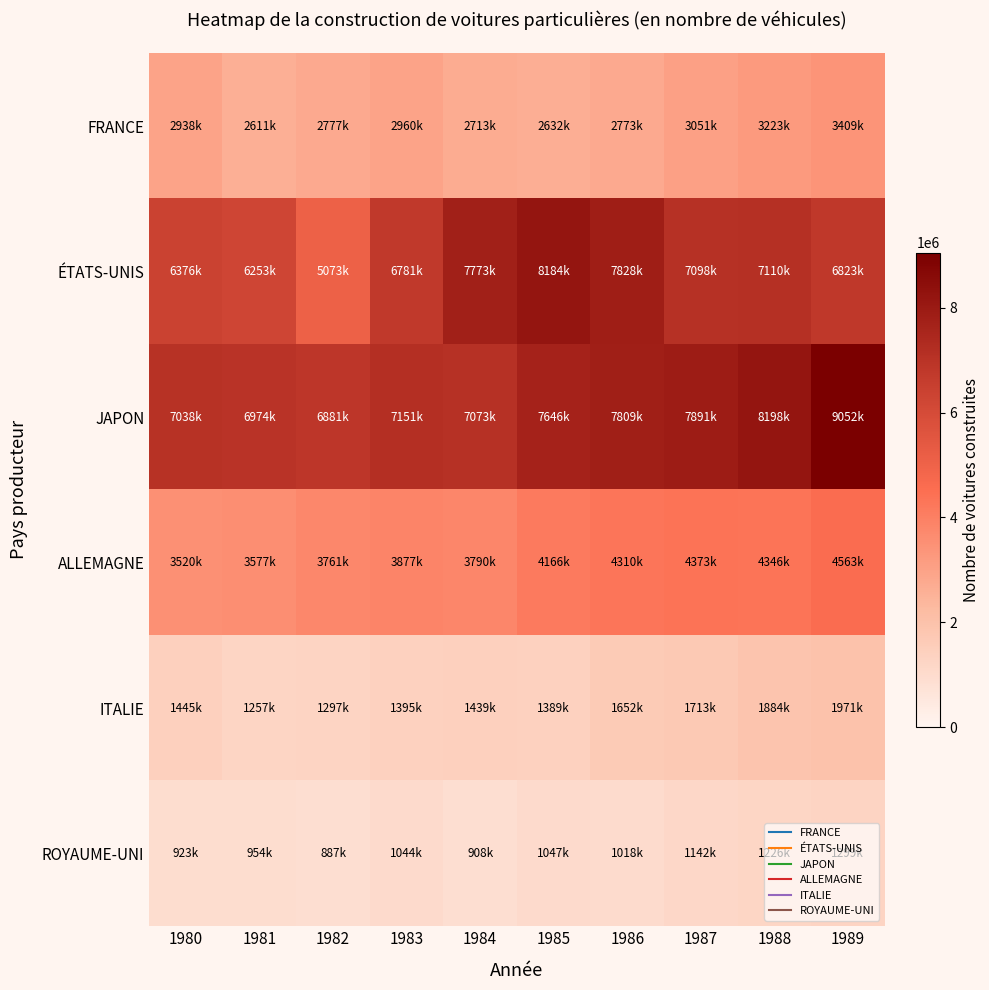

Which series has the largest range (max minus min)?

ÉTATS-UNIS